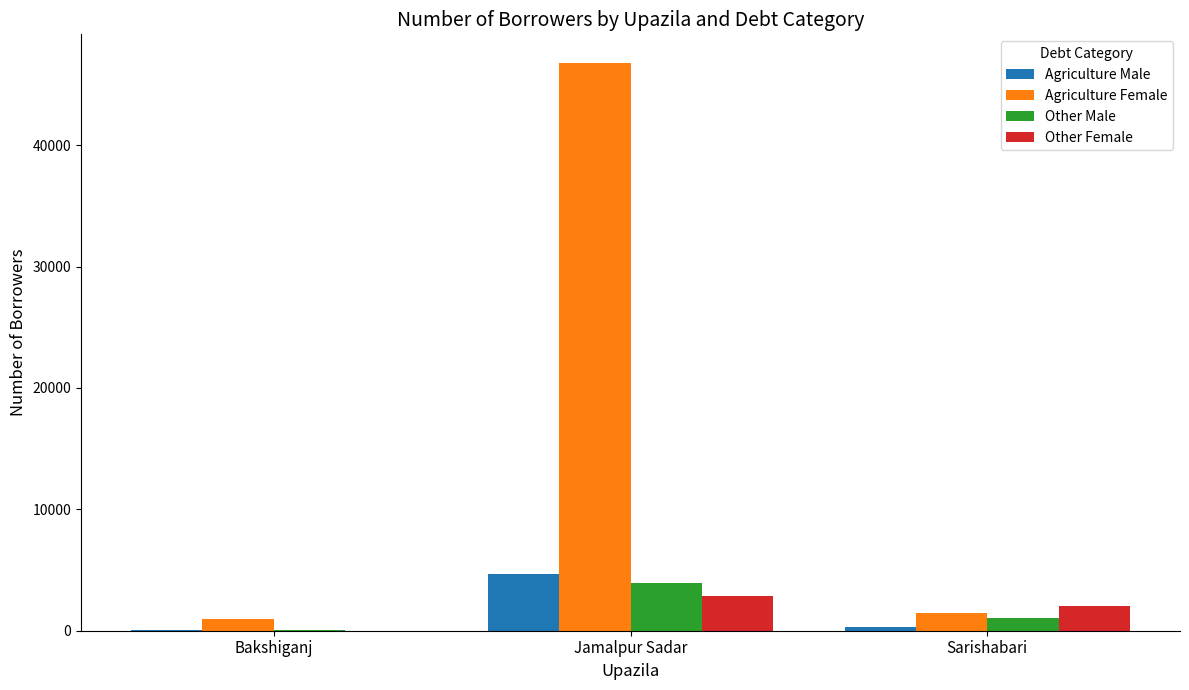

What is the approximate value of Agriculture Male at Jamalpur Sadar?

4667